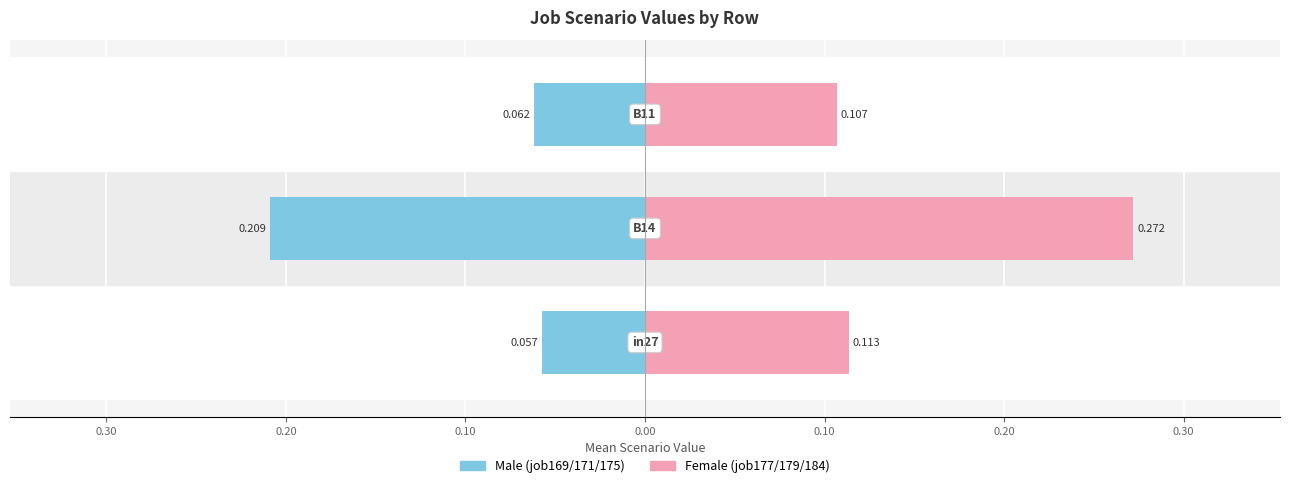

The value of job177/179/184 (scenario 1/0) at 0.20 is 0.1. True or false?

True